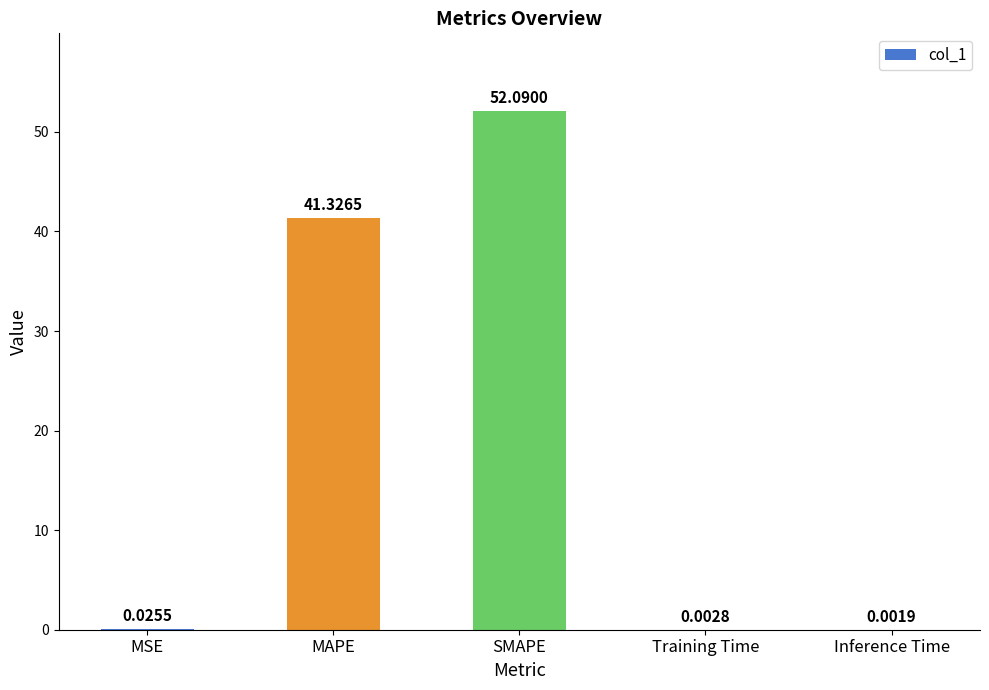

What is the sum of the values at SMAPE and Inference Time?

52.1